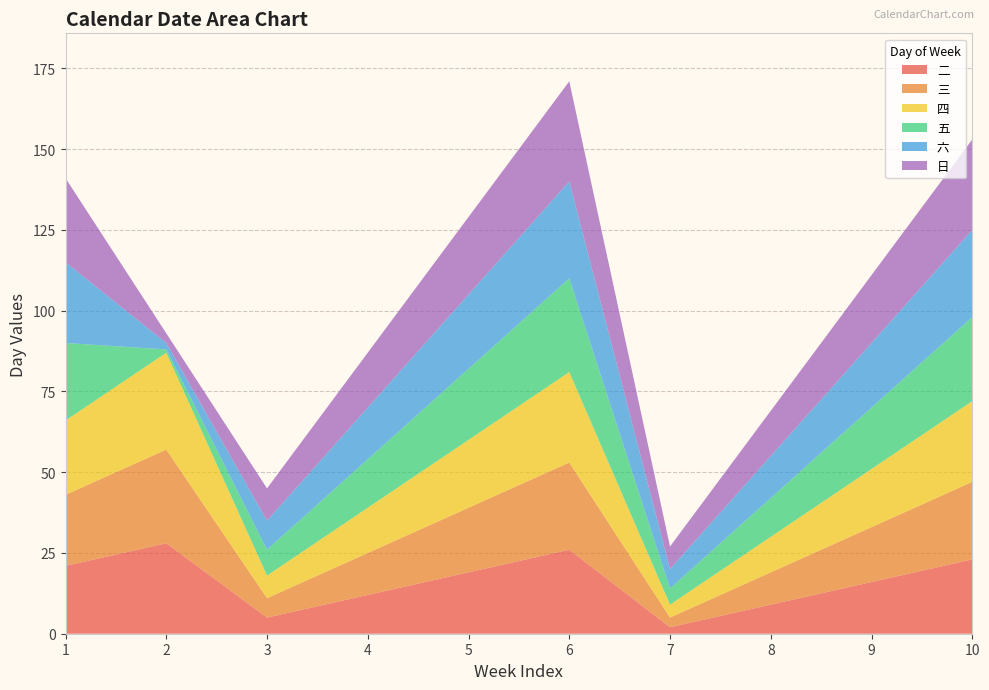

Reading left to right, what are all the values shown in this chart?

二: 1=21	2=28	3=5	4=12	5=19	6=26	7=2	8=9	9=16	10=23
三: 1=22	2=29	3=6	4=13	5=20	6=27	7=3	8=10	9=17	10=24
四: 1=23	2=30	3=7	4=14	5=21	6=28	7=4	8=11	9=18	10=25
五: 1=24	2=1	3=8	4=15	5=22	6=29	7=5	8=12	9=19	10=26
六: 1=25	2=2	3=9	4=16	5=23	6=30	7=6	8=13	9=20	10=27
日: 1=26	2=3	3=10	4=17	5=24	6=31	7=7	8=14	9=21	10=28